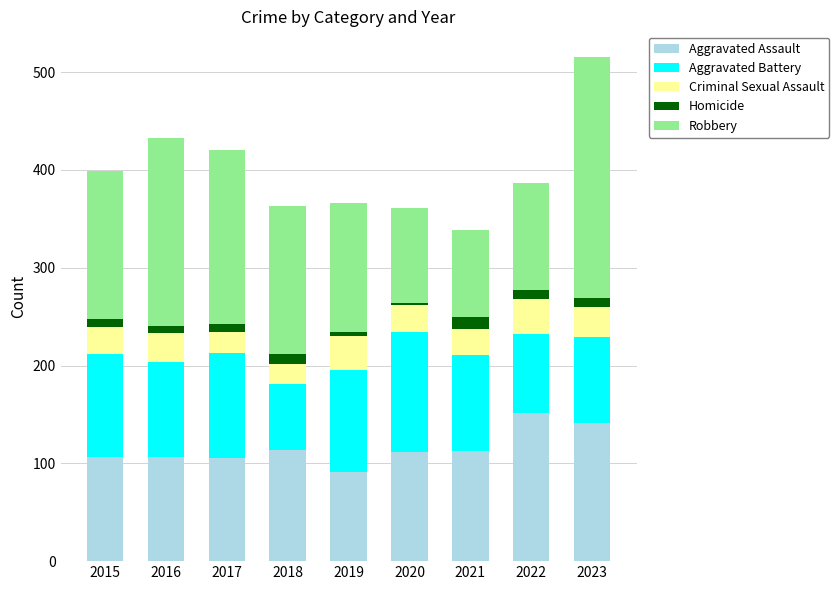

The Aggravated Assault series shows 138 at 2017. True or false?

False